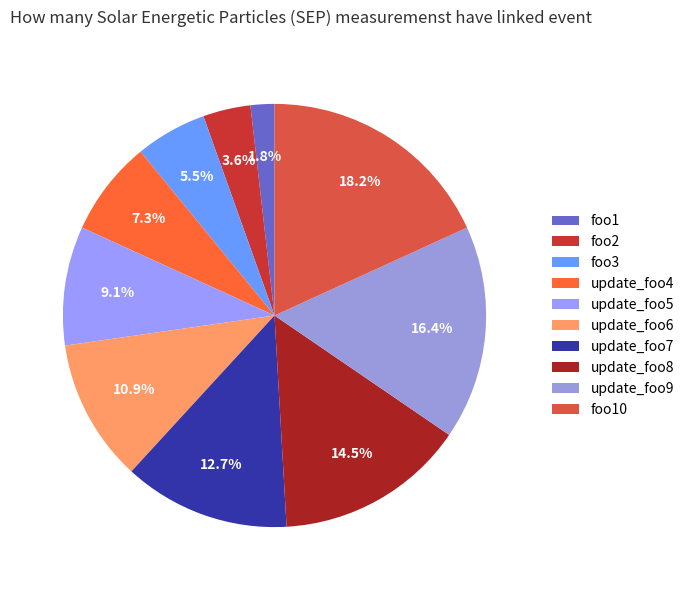

Which slice is the largest?

foo10